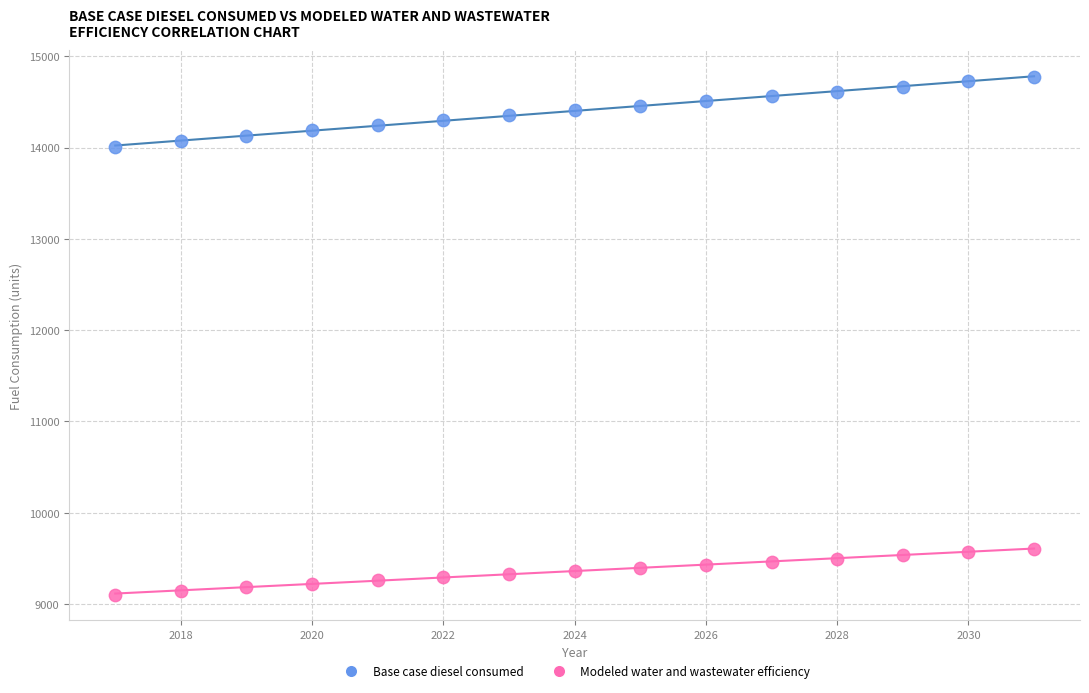

Which series contains the highest Y value?

Base case diesel consumed